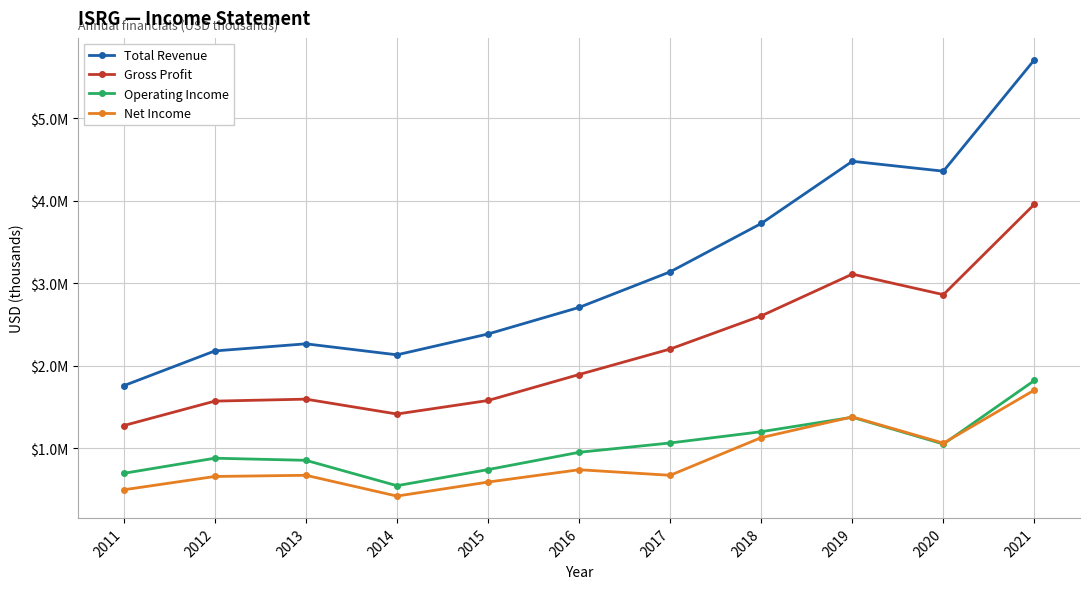

List the series in order of their peak value, highest first.

Total Revenue, Gross Profit, Operating Income, Net Income